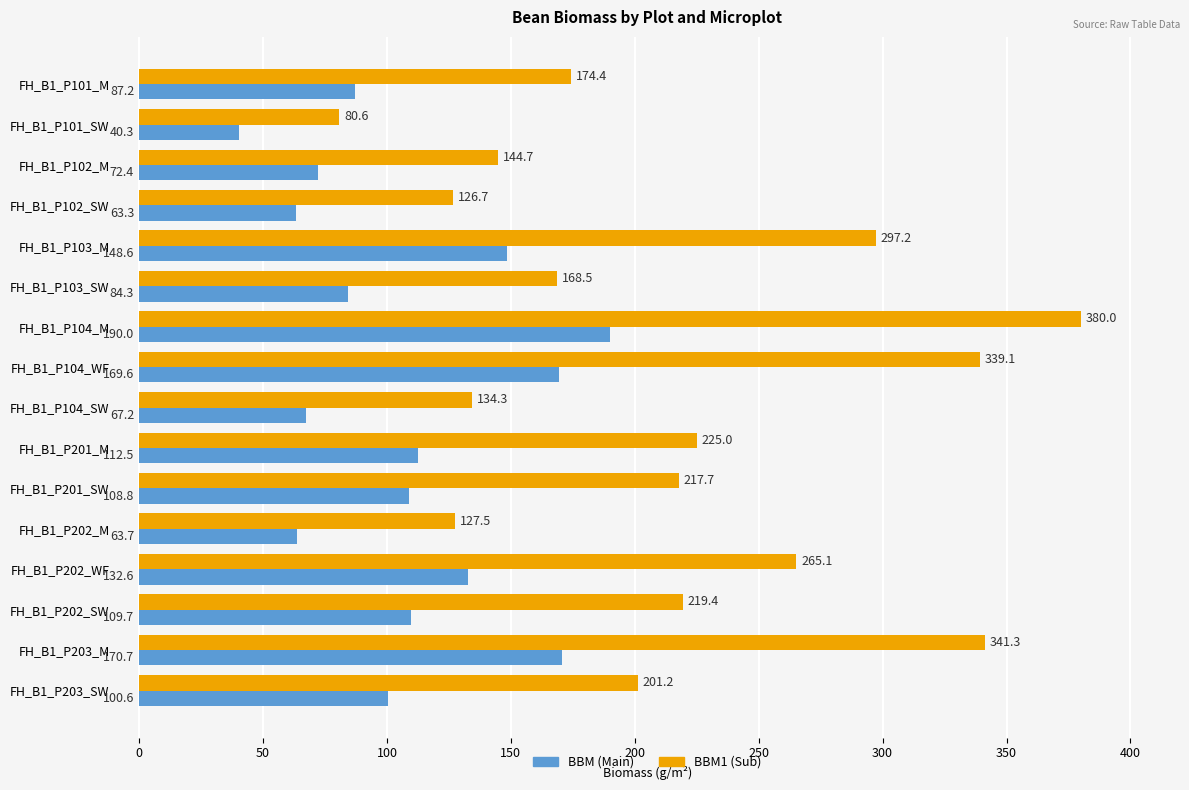

Is the value of BBM1 (Sub) at FH_B1_P201_M greater than the value of BBM (Main) at FH_B1_P103_SW?

Yes